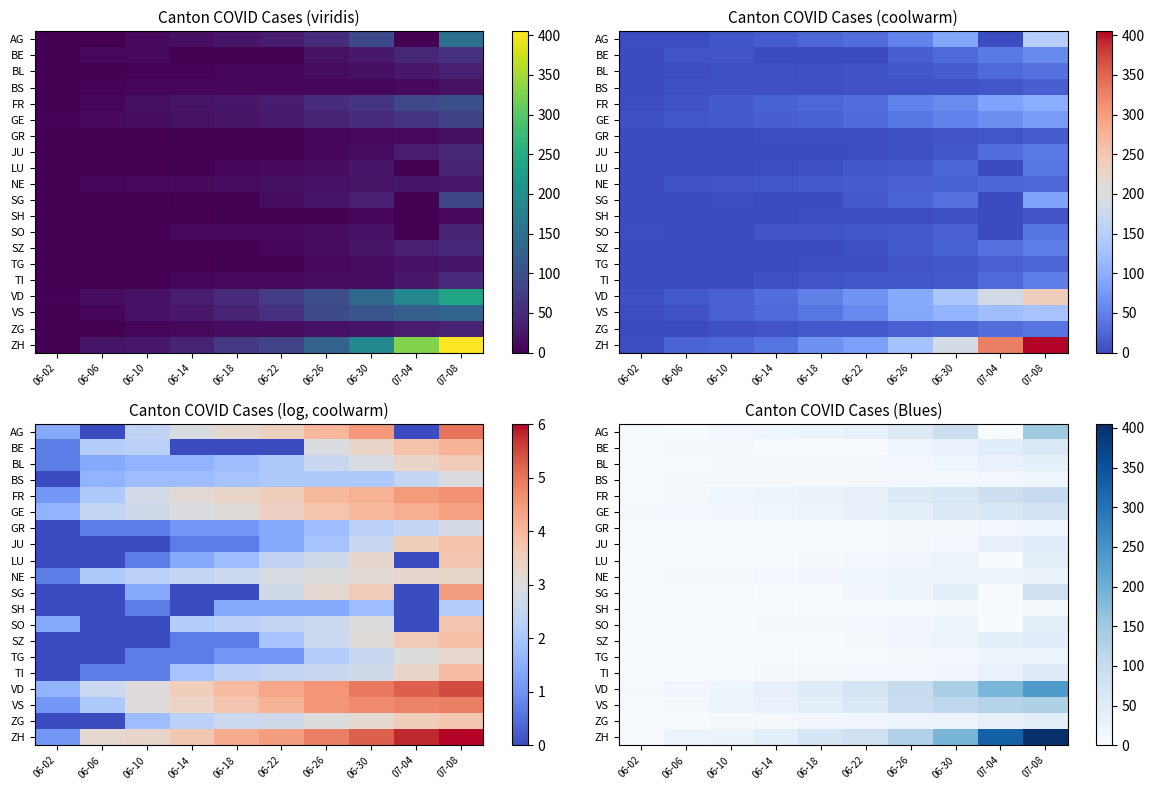

At 06-06, list the series in order from smallest to largest.

AG, JU, LU, SG, SH, SO, SZ, TG, ZG, GR, TI, BL, BS, FR, NE, VS, BE, GE, VD, ZH